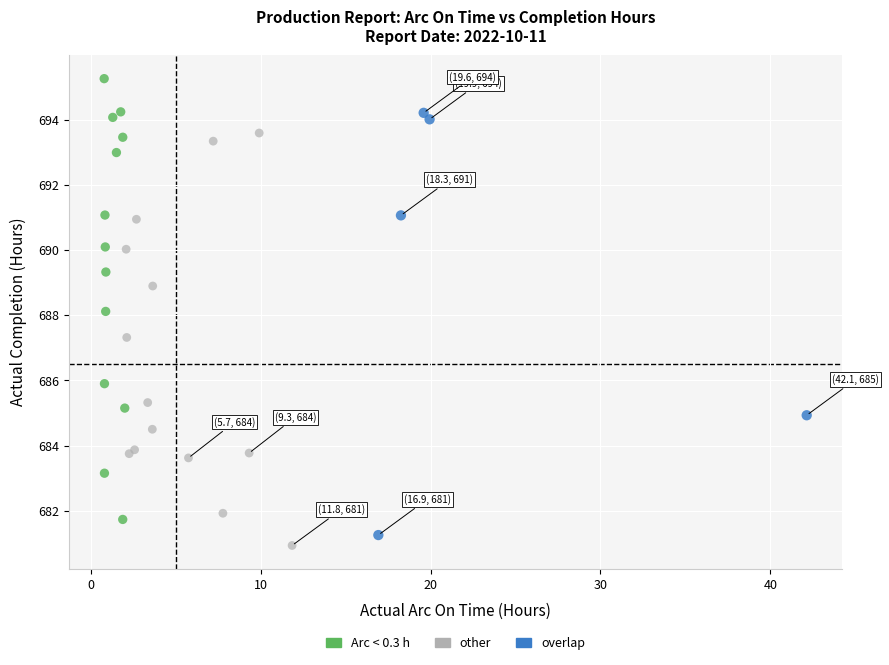

Which series reaches the maximum Y coordinate?

Arc < 0.3 h